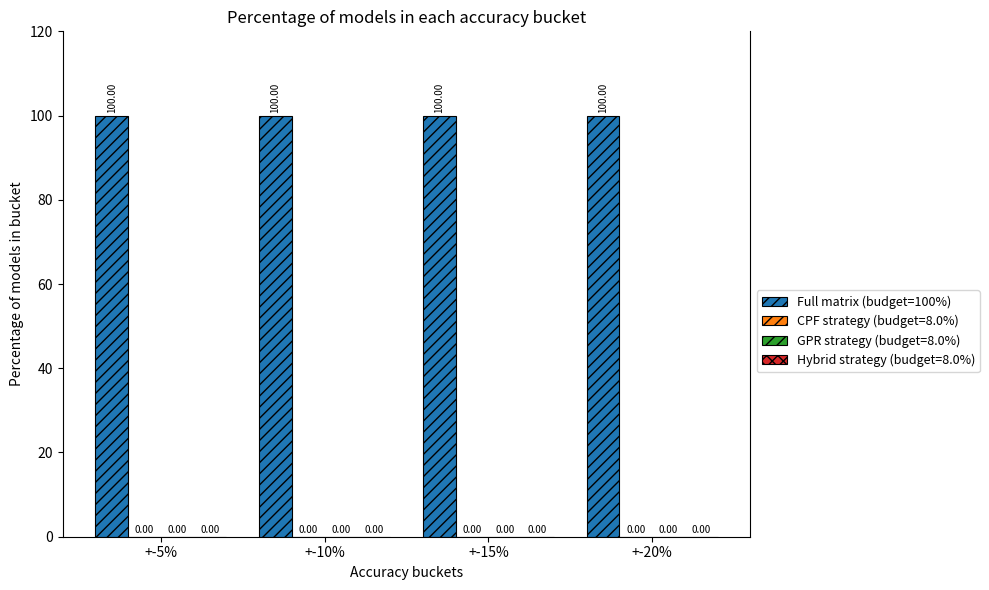

Reading right to left, extract all data points from this chart.

Full matrix (budget=100%): 100	100	100	100
CPF strategy (budget=8.0%): 0	0	0	0
GPR strategy (budget=8.0%): 0	0	0	0
Hybrid strategy (budget=8.0%): 0	0	0	0